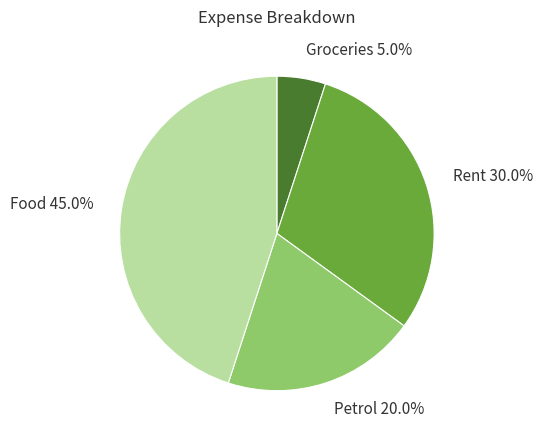

Approximately how many times larger is the value at Petrol compared to Rent?

0.7